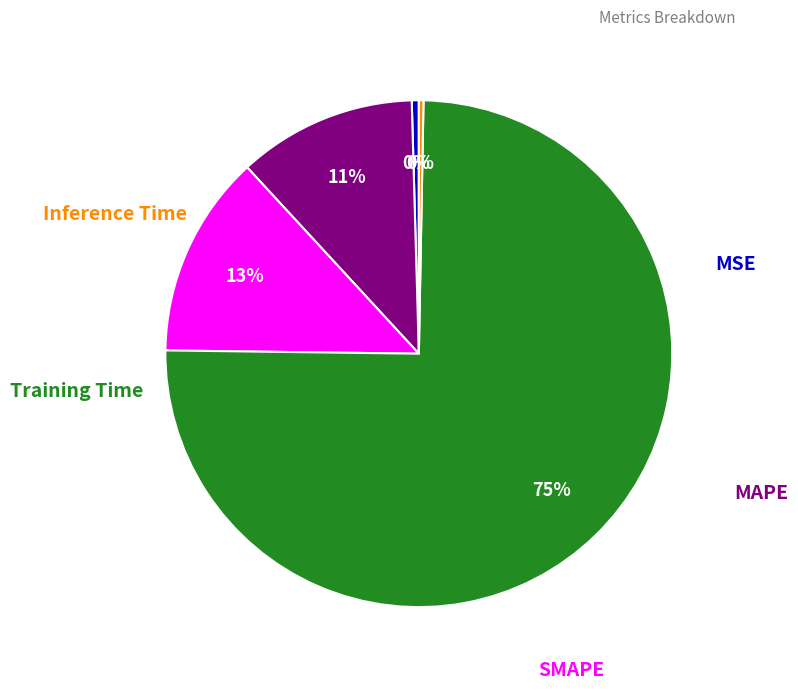

Is there any slice that represents more than half of the pie?

Yes